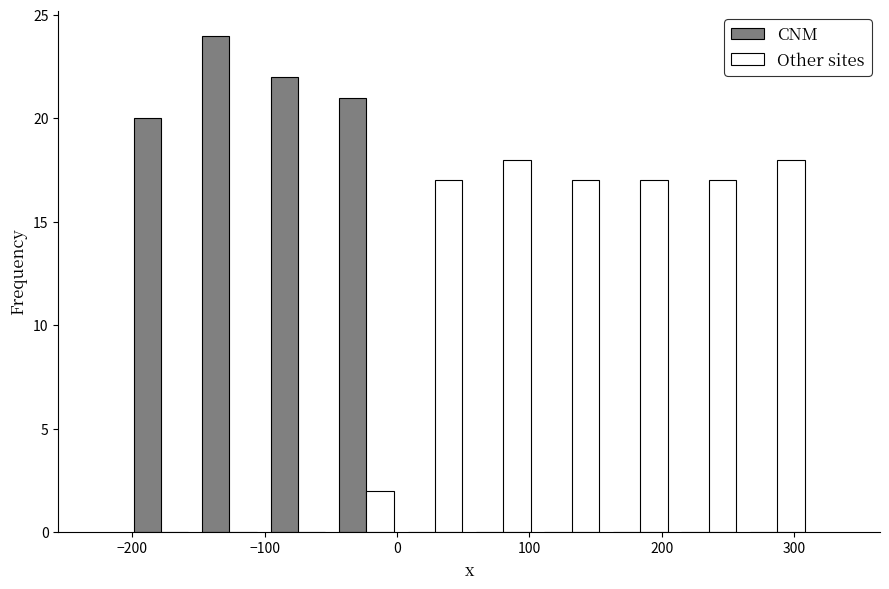

Reading left to right, list every range on the x-axis with the height of the bar of each series over it. Neither the bar edges nor the heights are printed on the chart, so give them approximately, as read against the axes.

-200 to -150: CNM=20	Other sites=0
-150 to -100: CNM=24	Other sites=0
-100 to -50: CNM=22	Other sites=0
-50 to 0: CNM=21	Other sites=2
0 to 50: CNM=0	Other sites=17
50 to 110: CNM=0	Other sites=18
110 to 160: CNM=0	Other sites=17
160 to 210: CNM=0	Other sites=17
210 to 260: CNM=0	Other sites=17
260 to 310: CNM=0	Other sites=18